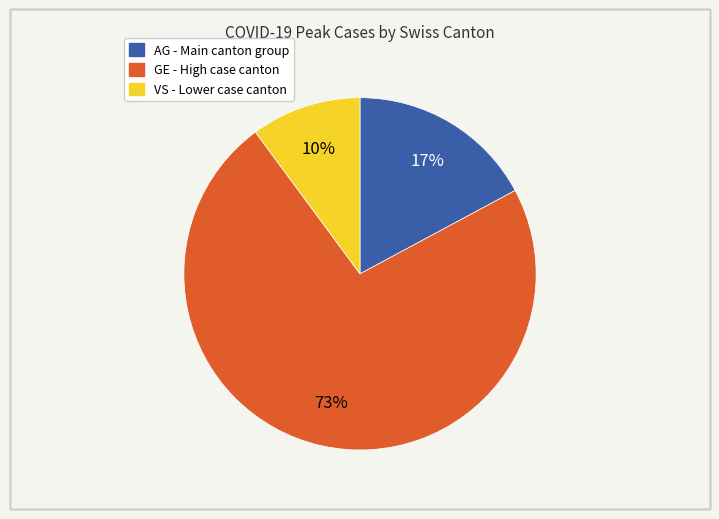

To the nearest percent, what portion does GE represent?

73%